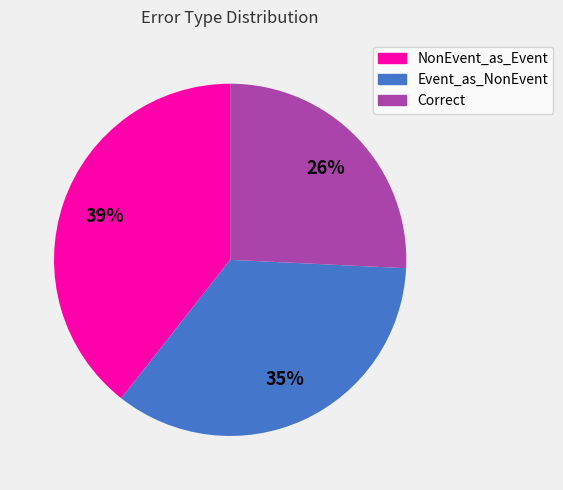

Is there a majority slice in this chart?

No